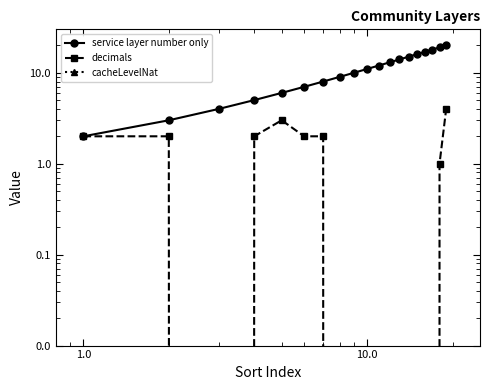

How many lines are shown in the chart?

3